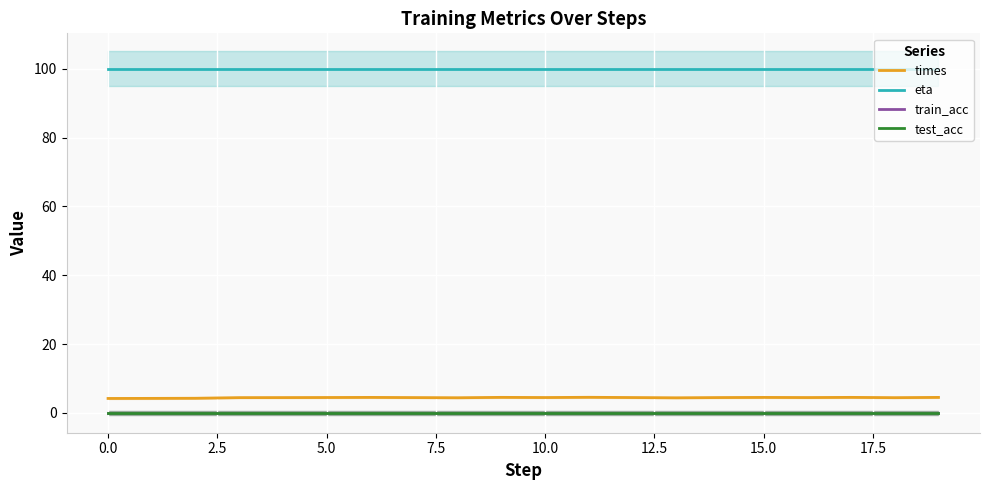

List the series in order of their peak value, lowest first.

train_acc, test_acc, times, eta